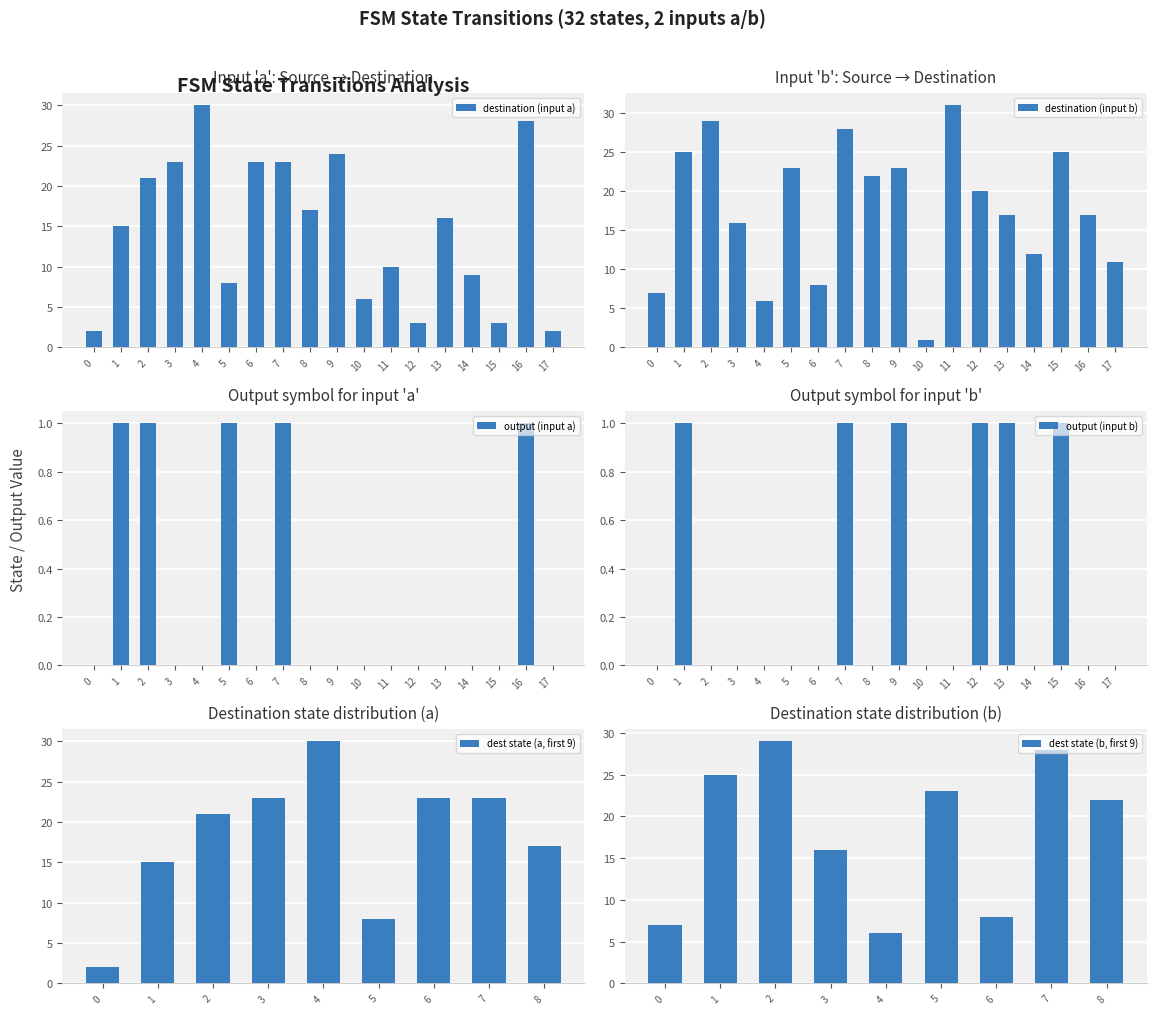

What is the difference between the maximum and minimum values in the destination (input a) series?

28